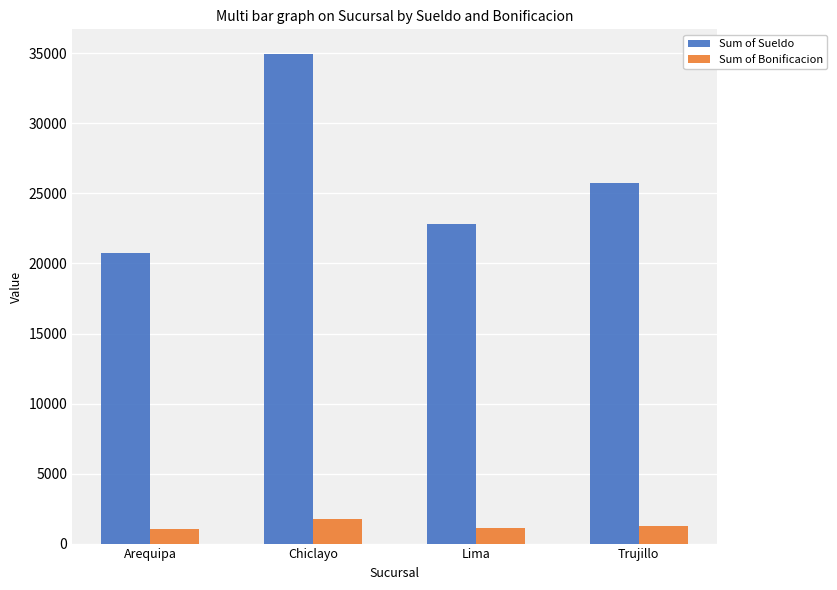

Read the Sum of Sueldo value at Lima.

22838.0